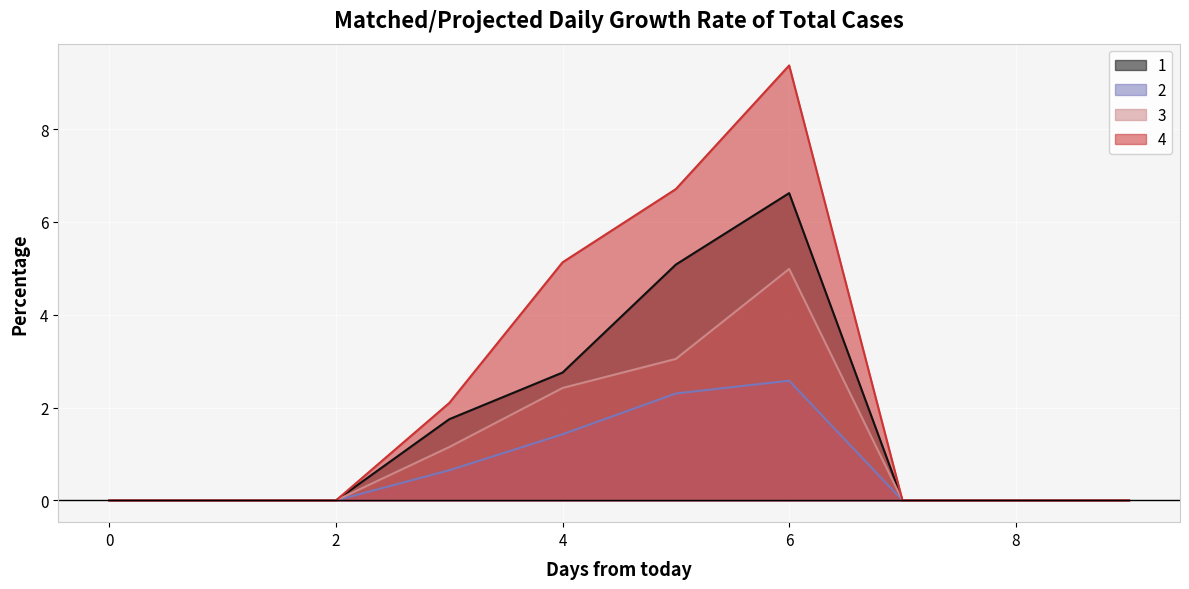

What is the sum of the 3 values at 7 and 5?

3.0